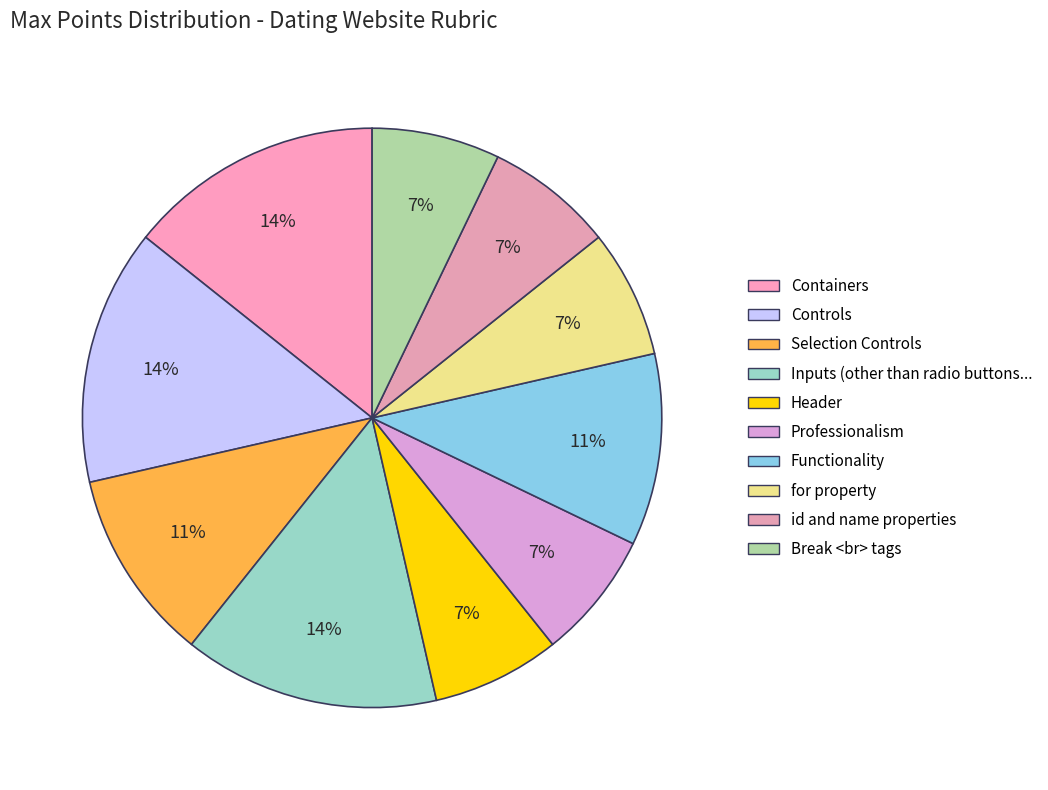

Which category has the biggest portion of the pie?

Containers